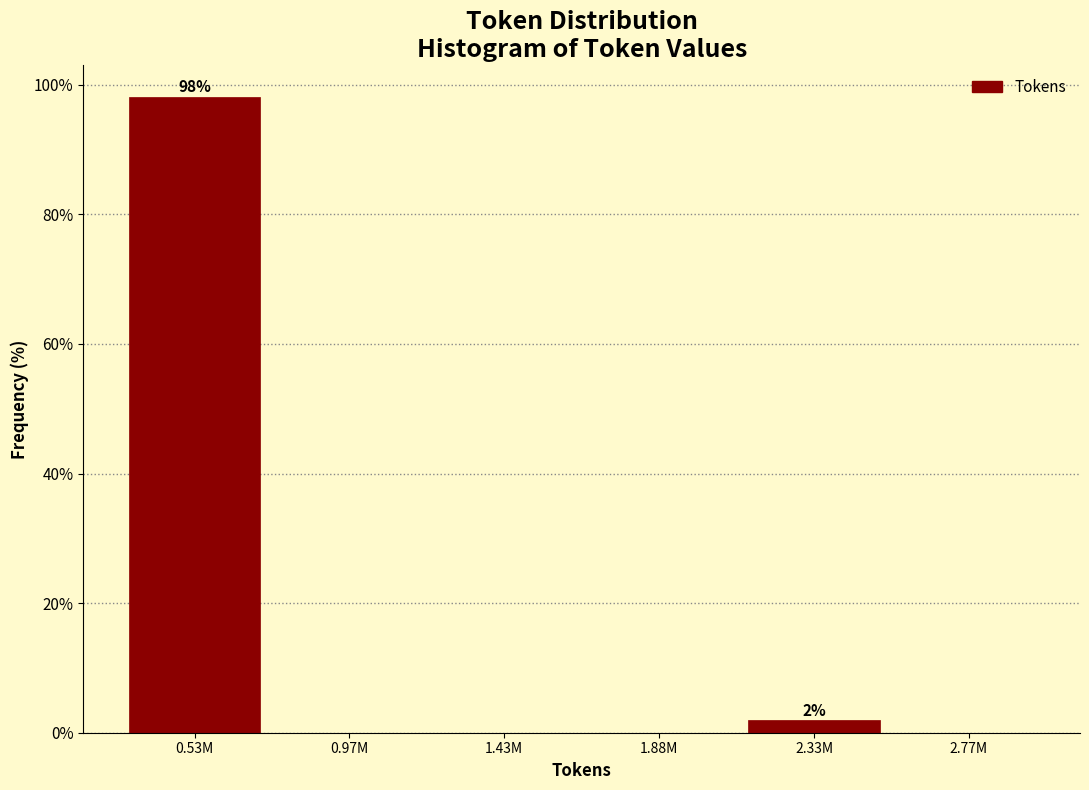

Reading left to right, what are all the values shown in this chart?

0.53M=98.1	0.97M=0.0	1.43M=0.0	1.88M=0.0	2.33M=1.9	2.77M=0.0